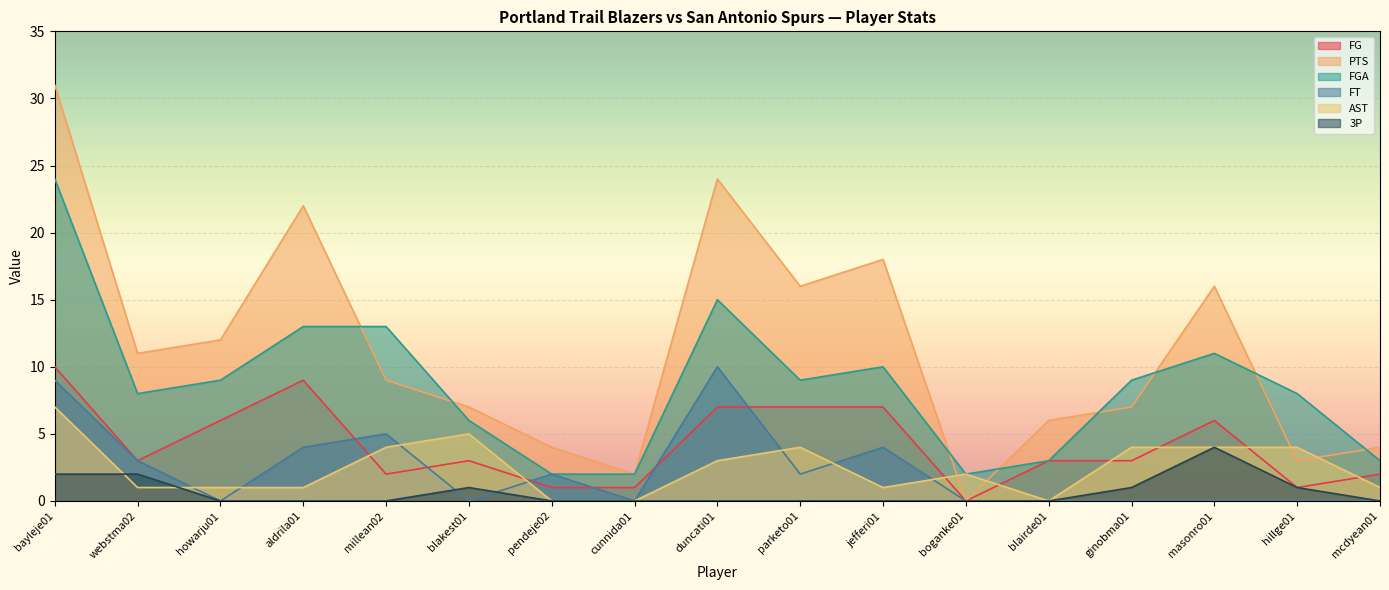

What is the difference between the FG values at cunnida01 and masonro01?

5